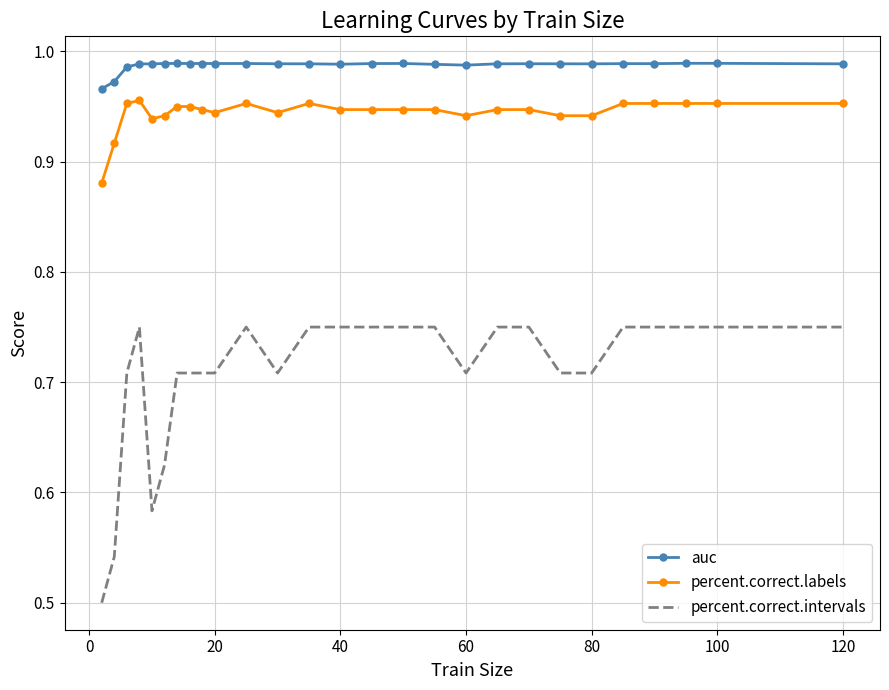

Which series has the largest total across all categories?

auc